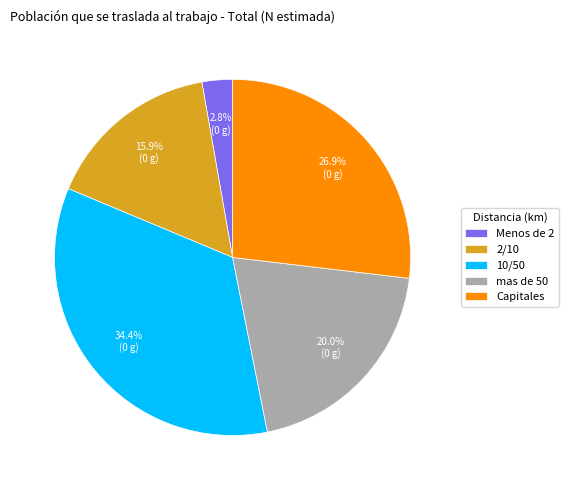

How much of the chart is everything except 10/50?

65.6%